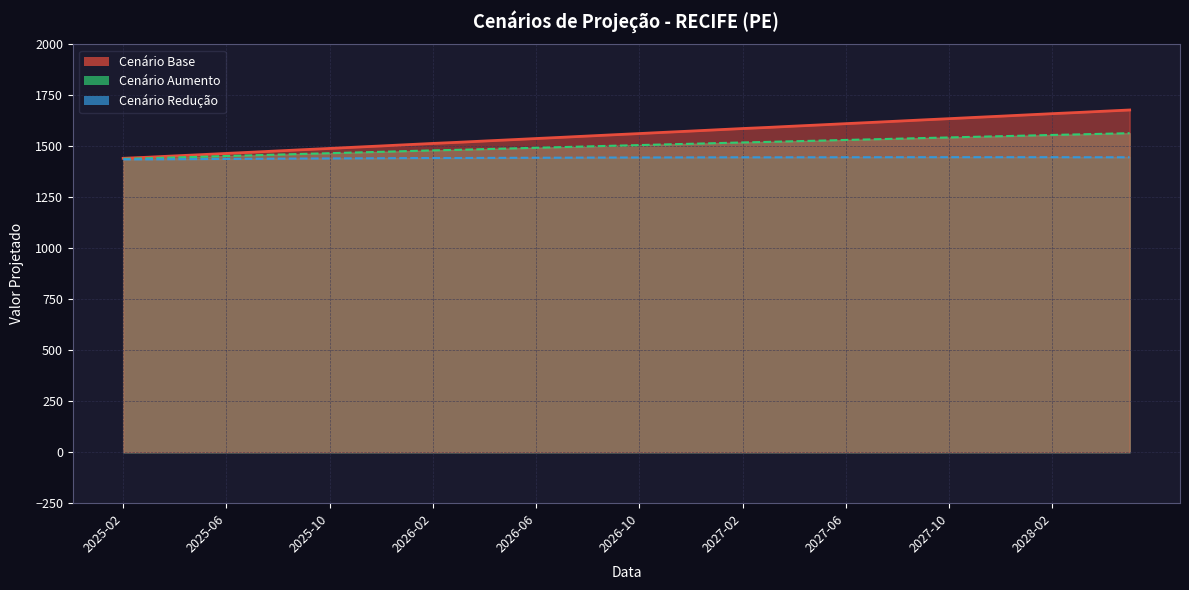

The cenario_aumento series shows 1466.2 at 2025-10. True or false?

True